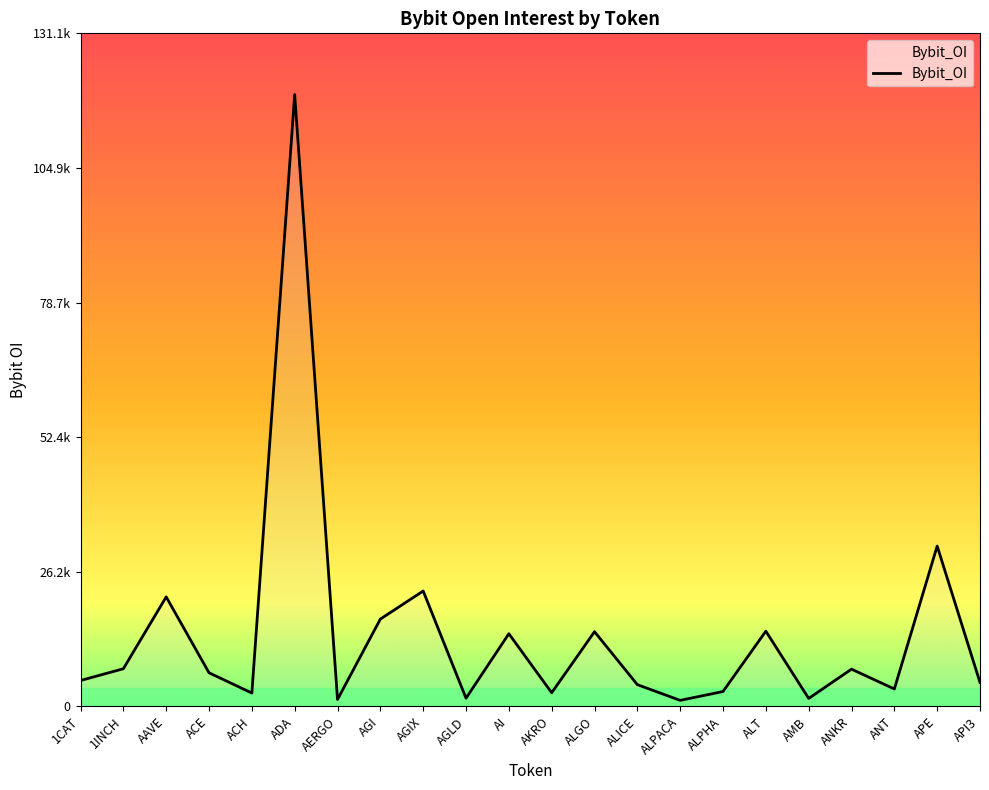

Which has a higher value, 1CAT or APE?

APE